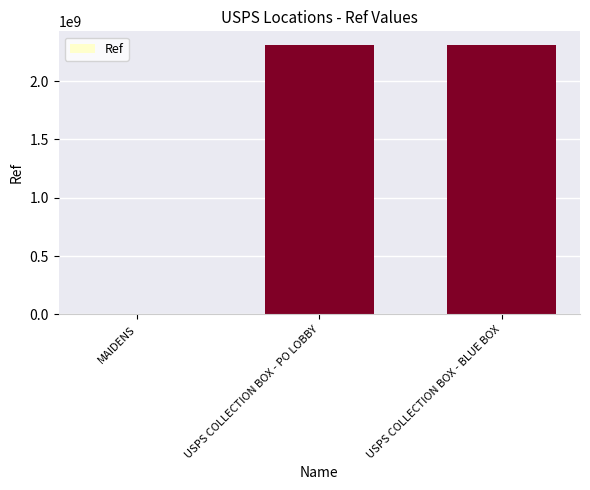

Where is the data nearest to the value 1155785724?

USPS COLLECTION BOX - BLUE BOX